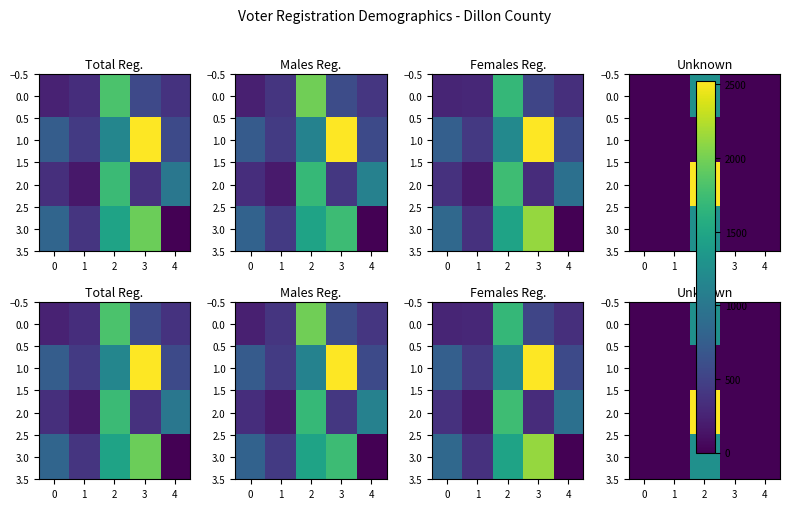

Is it true that 0.0 equals 0 at 1?

True